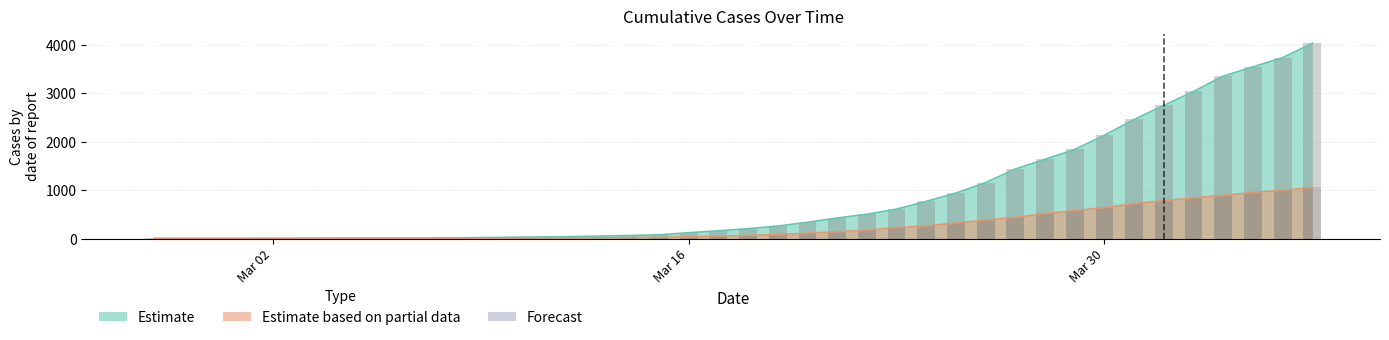

Which series has the largest range (max minus min)?

1 (line)